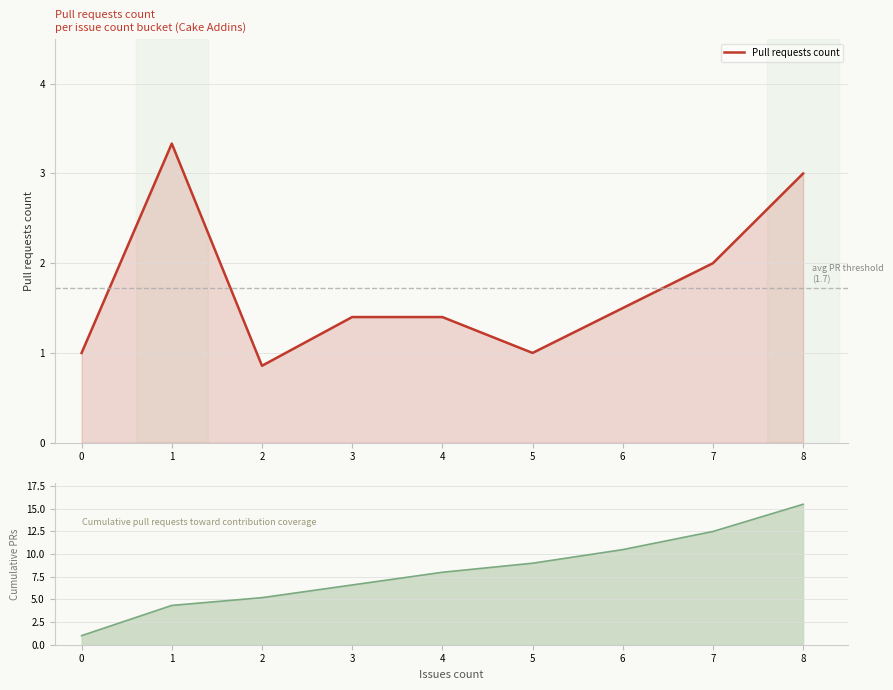

What is the smallest value displayed?

0.9